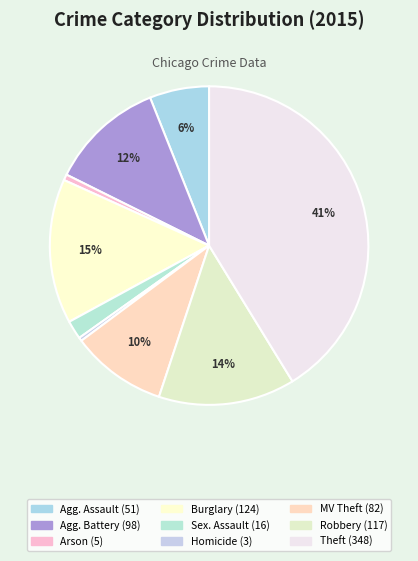

How many slices are in this pie chart?

9